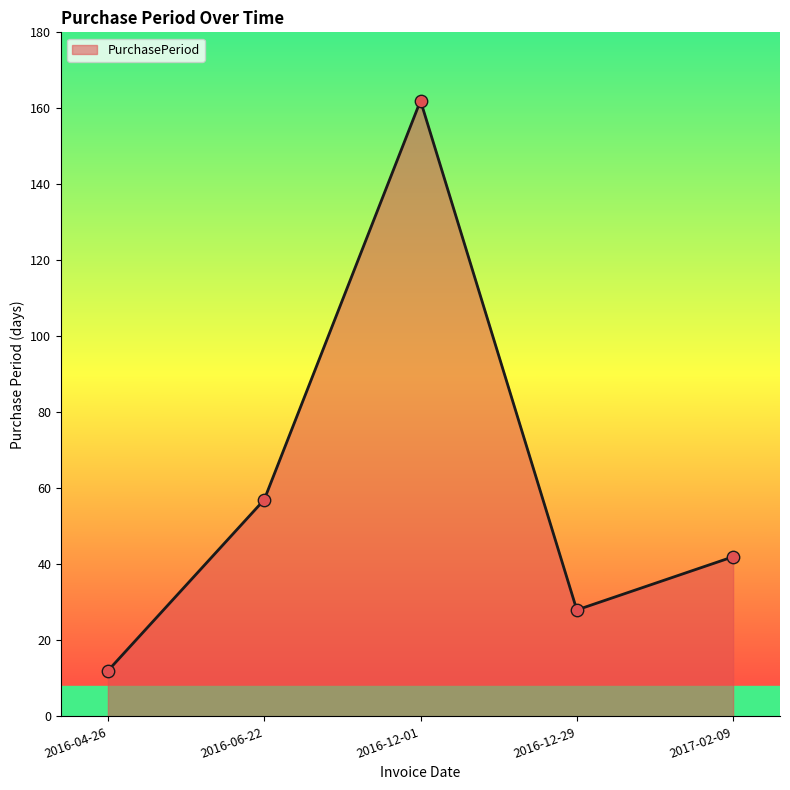

What is the ratio of the value at 2016-04-26 to the value at 2016-12-29?

0.4